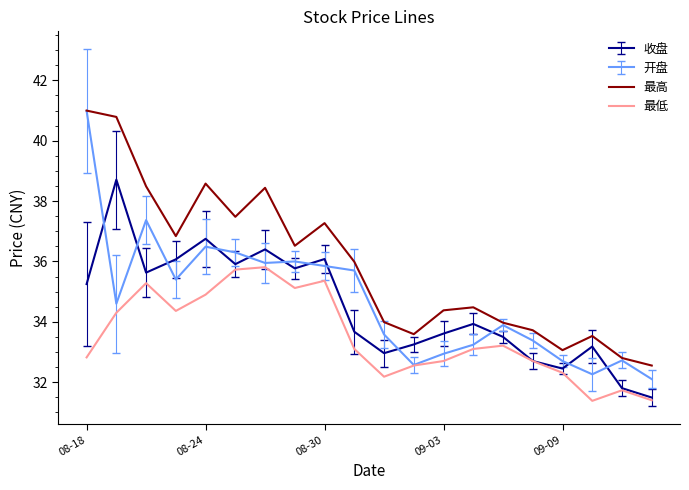

True or false: 最低 and 最高 cross at least once.

False